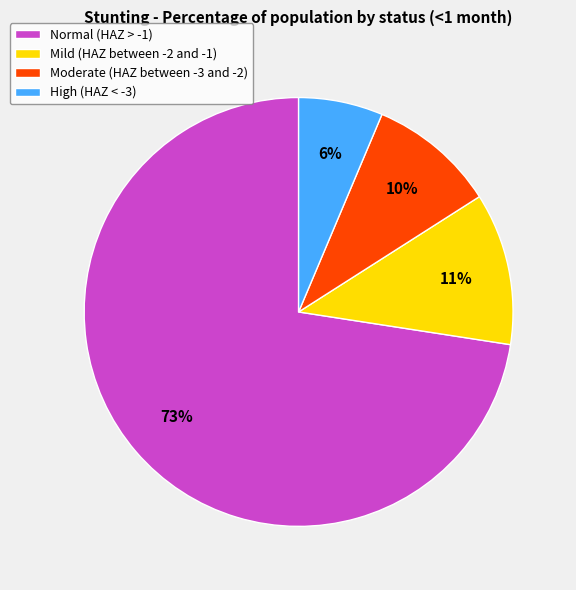

What is the largest slice in the pie chart?

Normal (HAZ > -1)